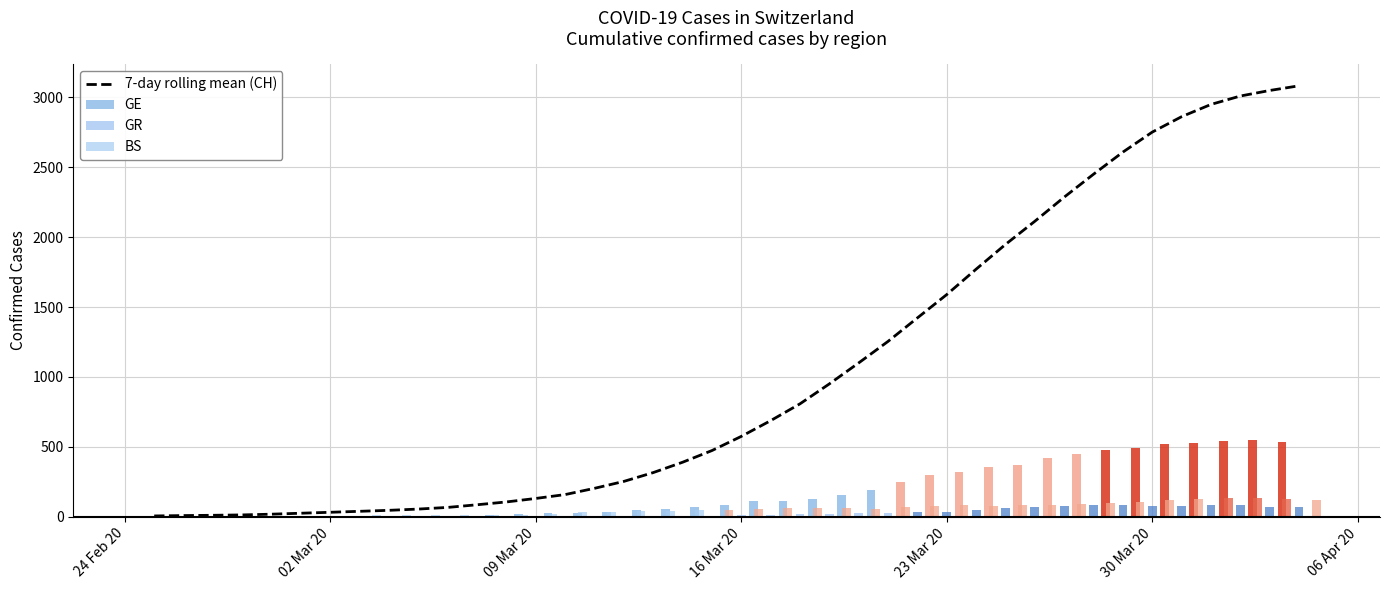

The value at 31 is 3289.2. True or false?

False